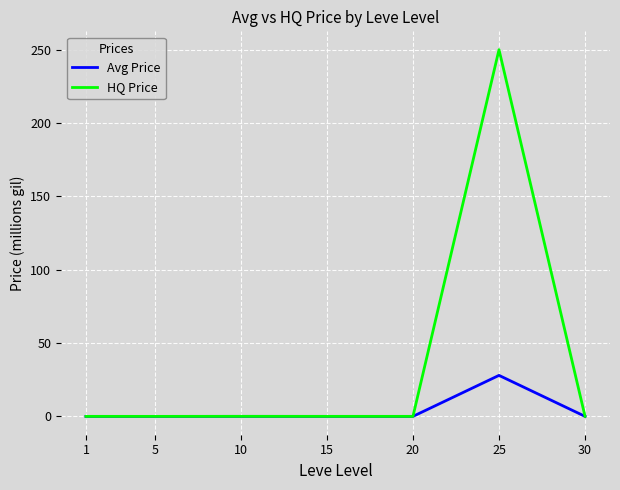

Which series has the largest total across all categories?

HQ Price